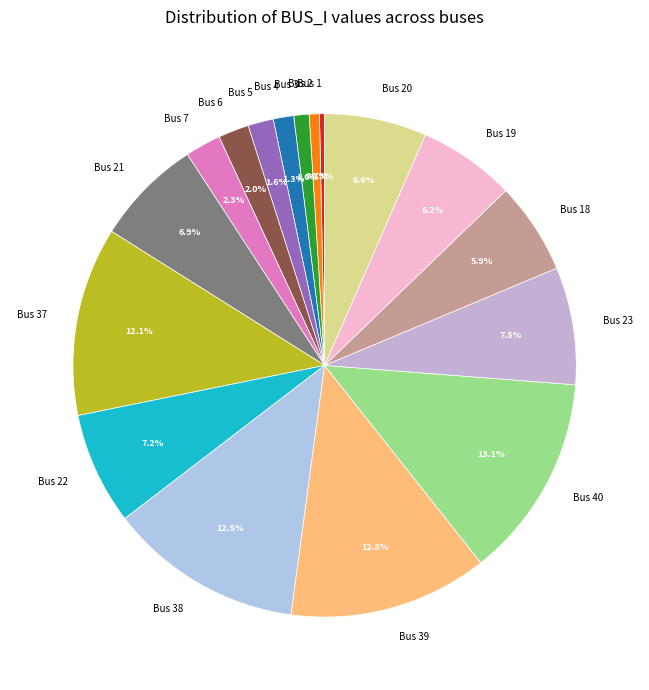

What is the ratio of the value at Bus 22 to the value at Bus 38?

0.6